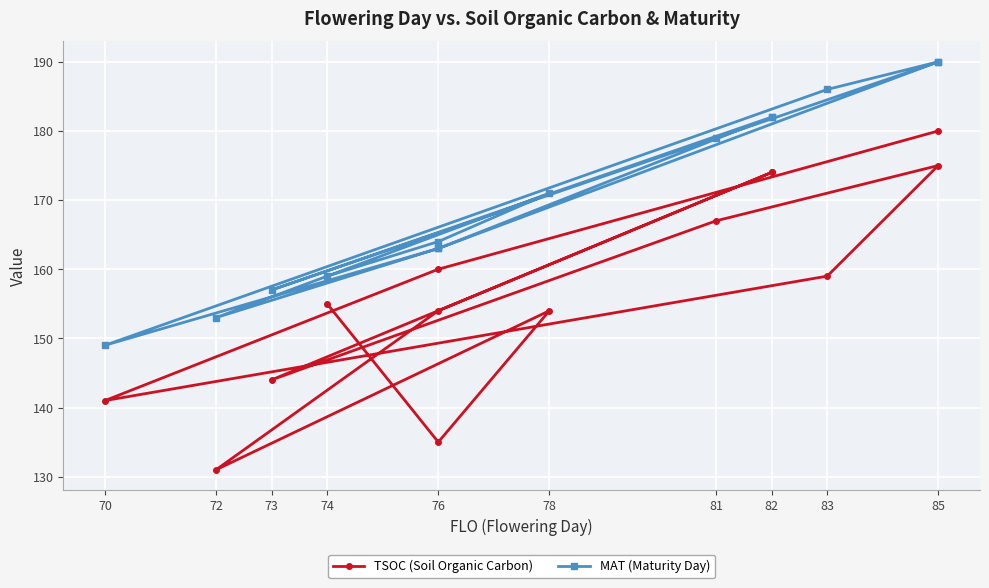

The TSOC (Soil Organic Carbon) series shows 72 at 73. True or false?

False